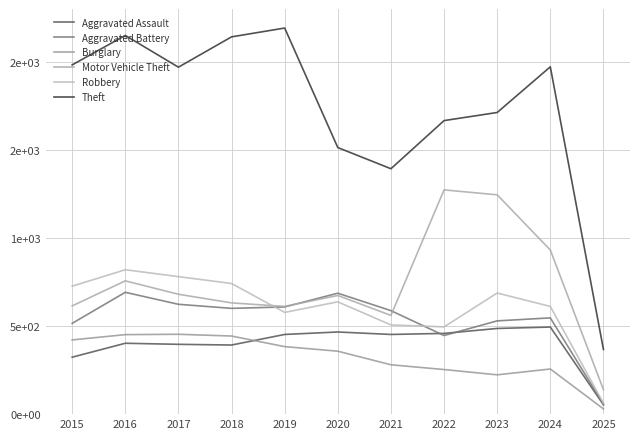

Does the chart display data point markers on the line(s)?

No